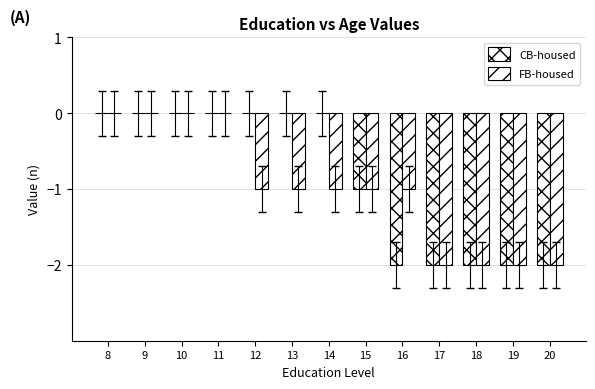

Which series has the widest spread of values?

CB-housed